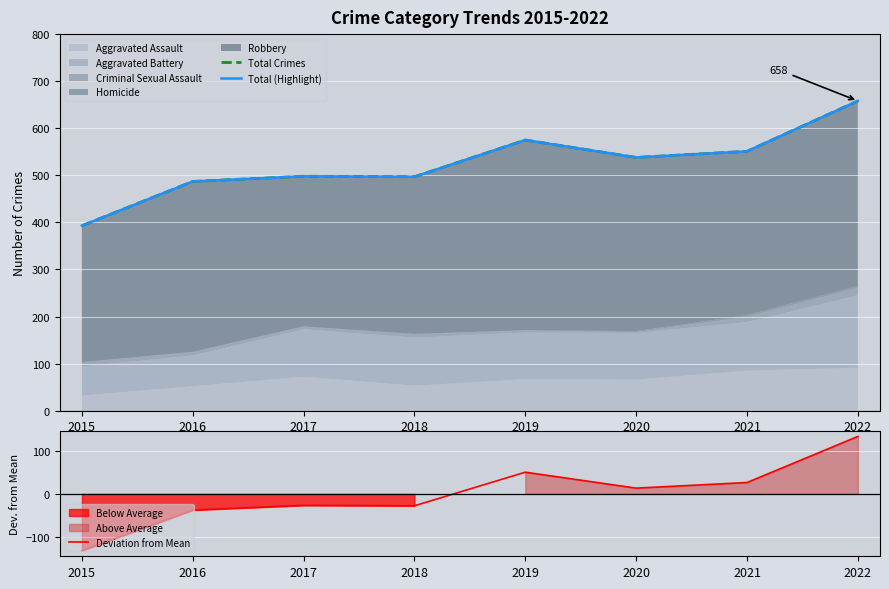

True or false: Deviation from Mean and Total Crimes intersect in this chart.

False